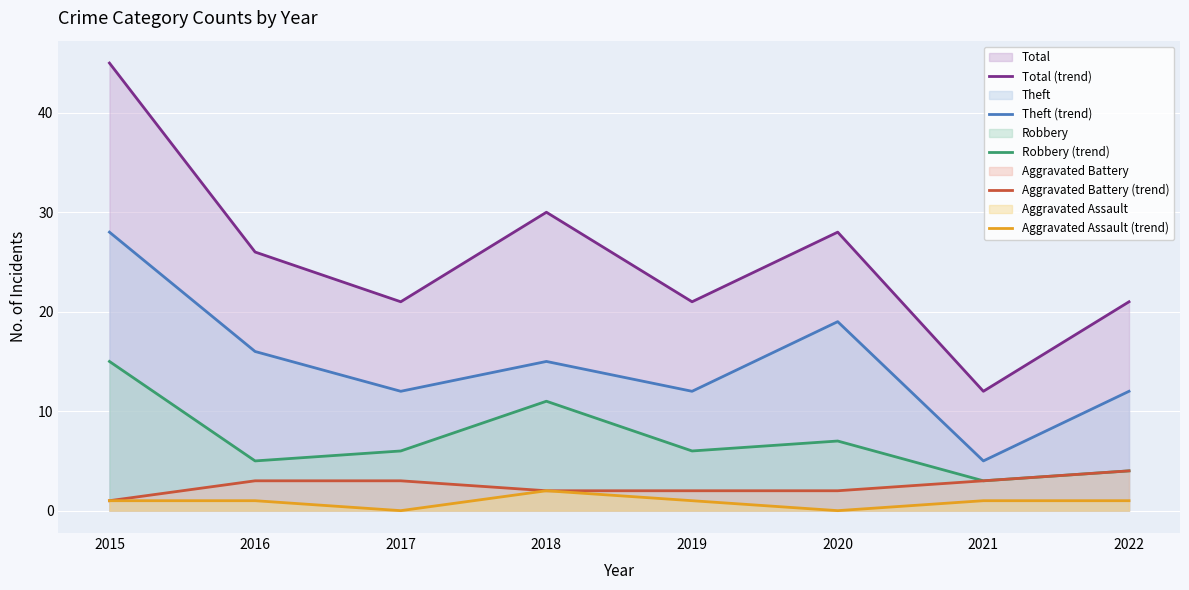

True or false: Robbery (trend) and Total (trend) intersect in this chart.

False